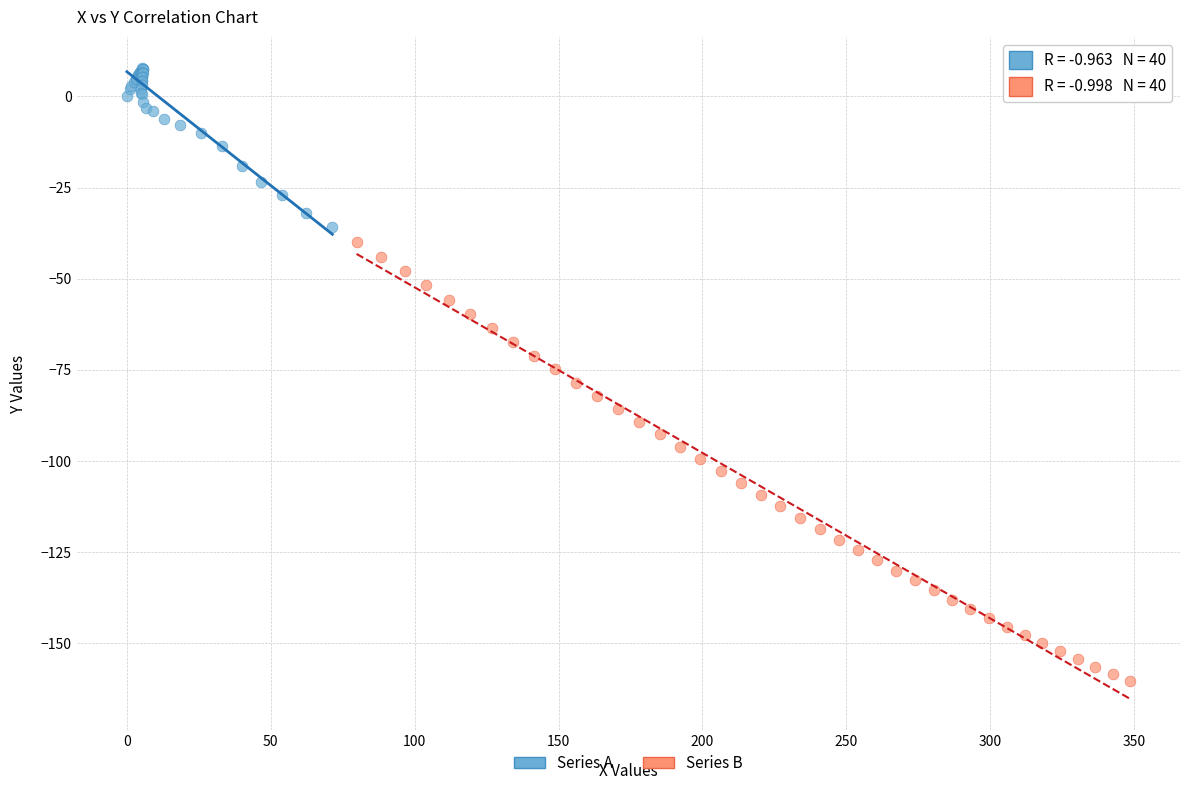

What are all the series names shown in the legend?

Series A, Series B